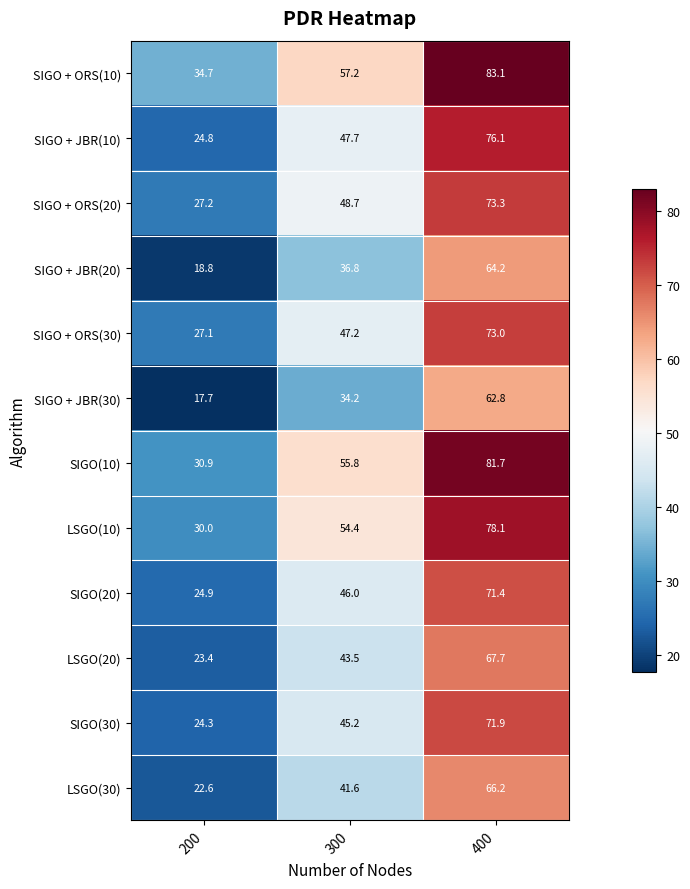

What is the total value across all series at 200?

306.4